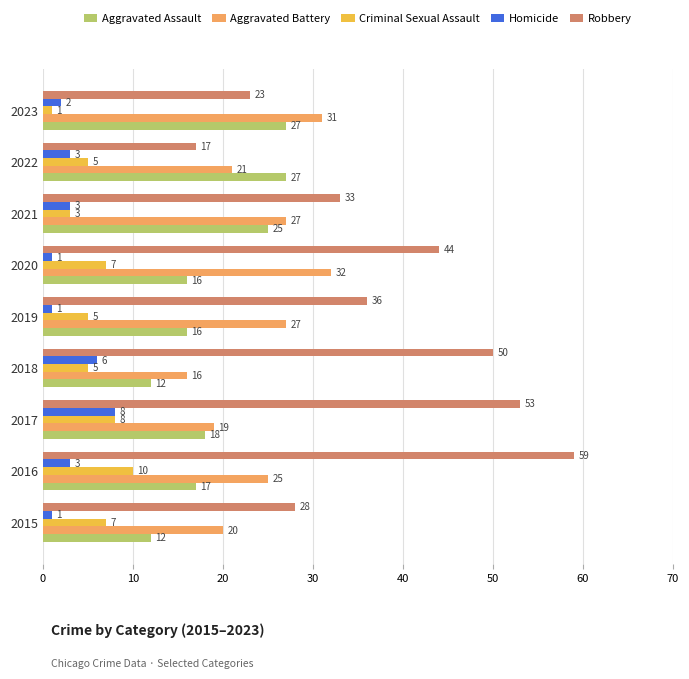

Which label corresponds to the largest value in the chart?

2016